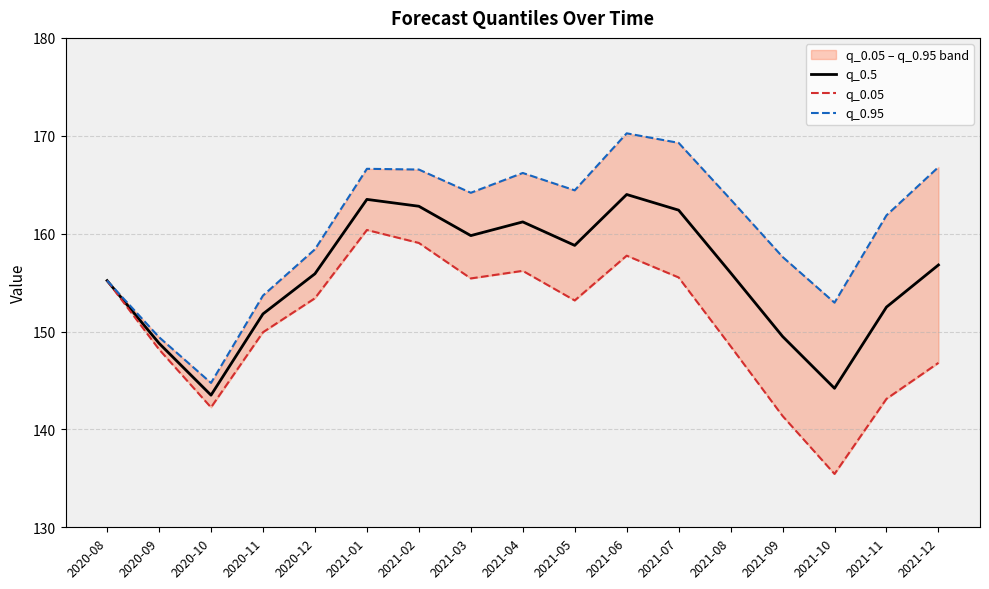

Count the number of categories in the chart.

17